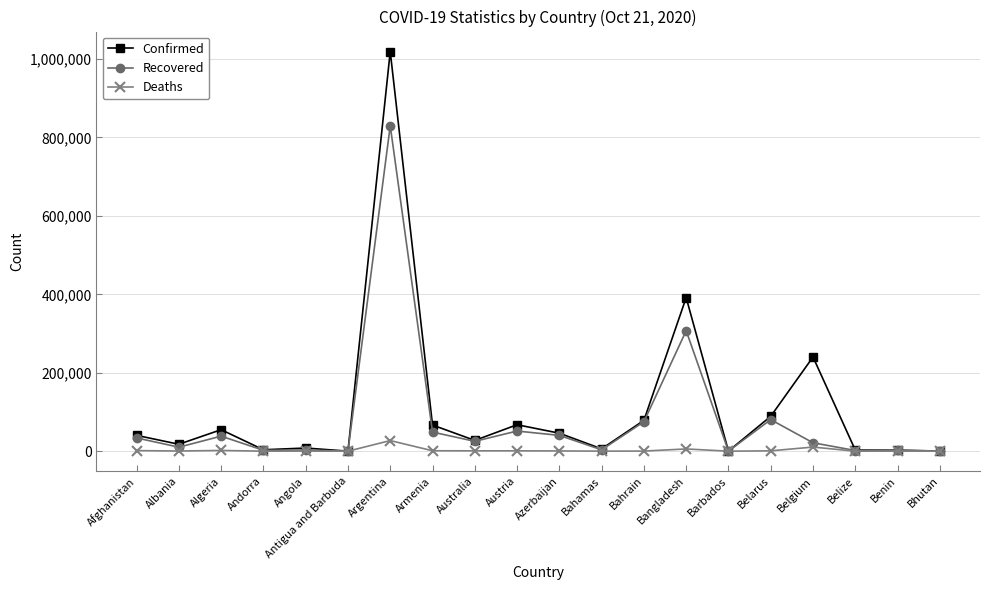

At which category does Recovered reach its first local valley?

Albania